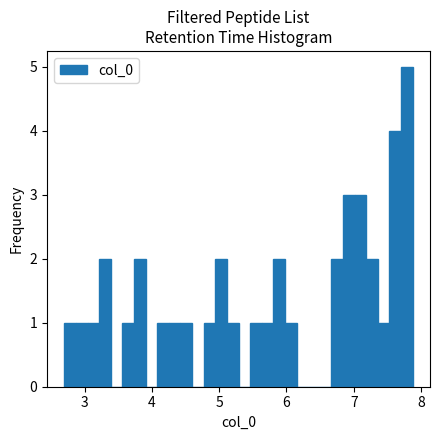

Read against the x-axis, roughly where is the centre of the tallest bar?

7.8